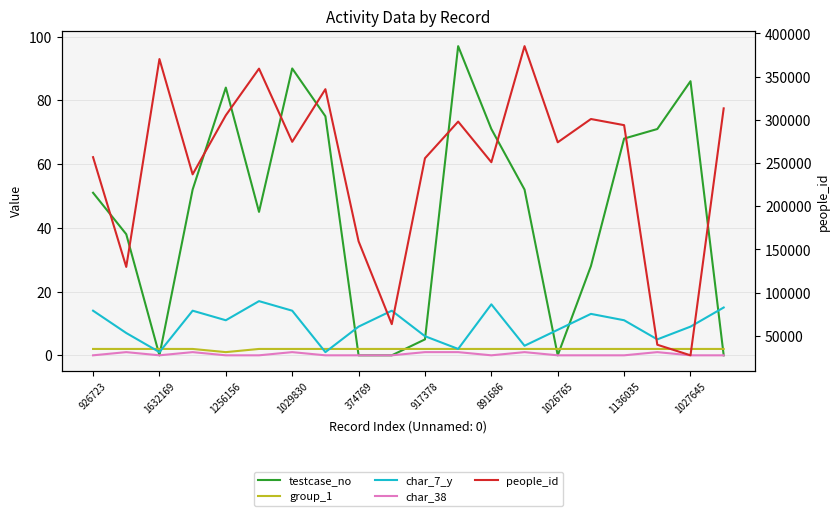

Which series has the largest total across all categories?

people_id